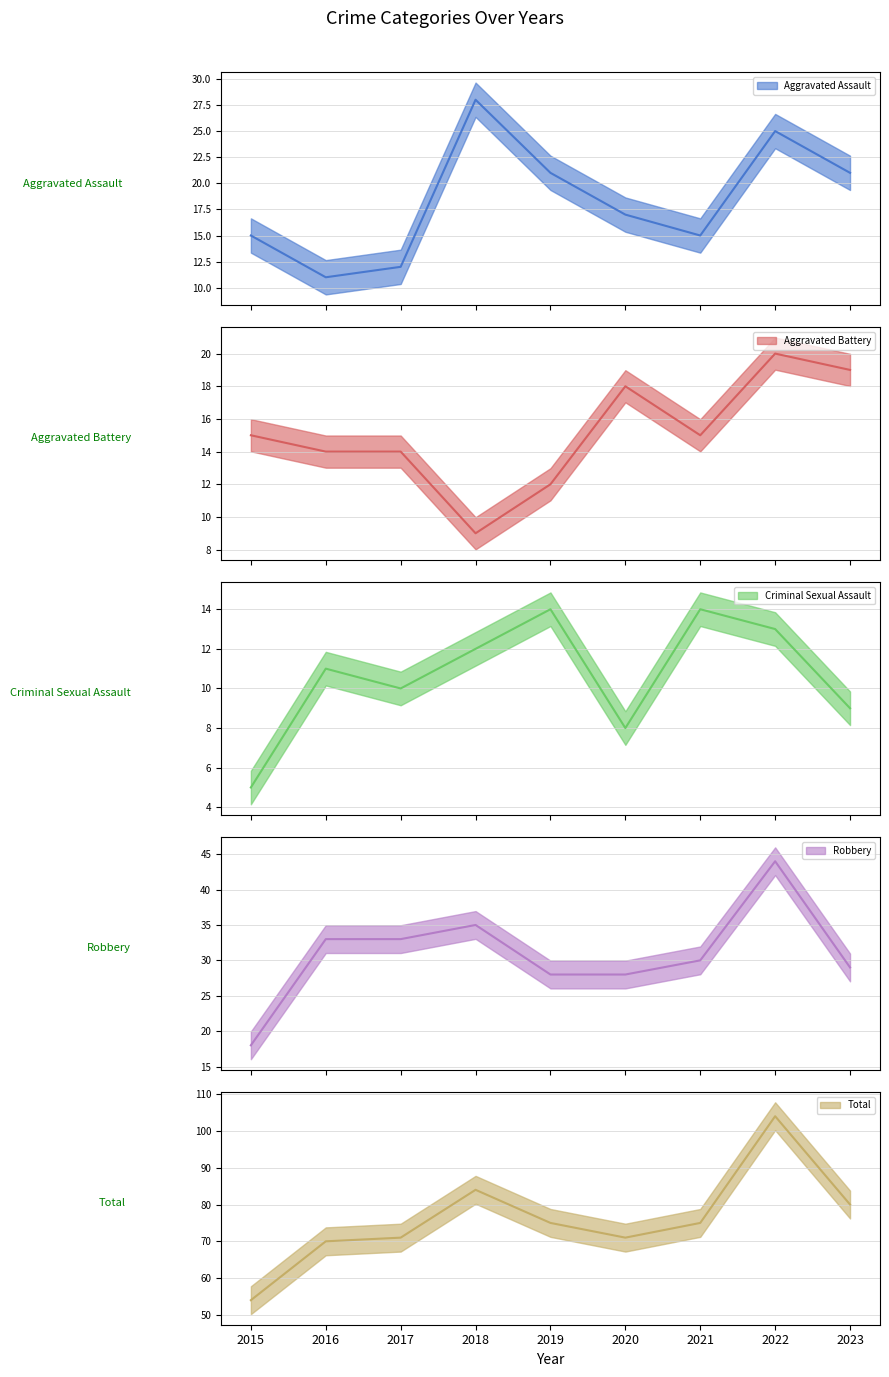

What is the lowest value of the Aggravated Assault series?

11